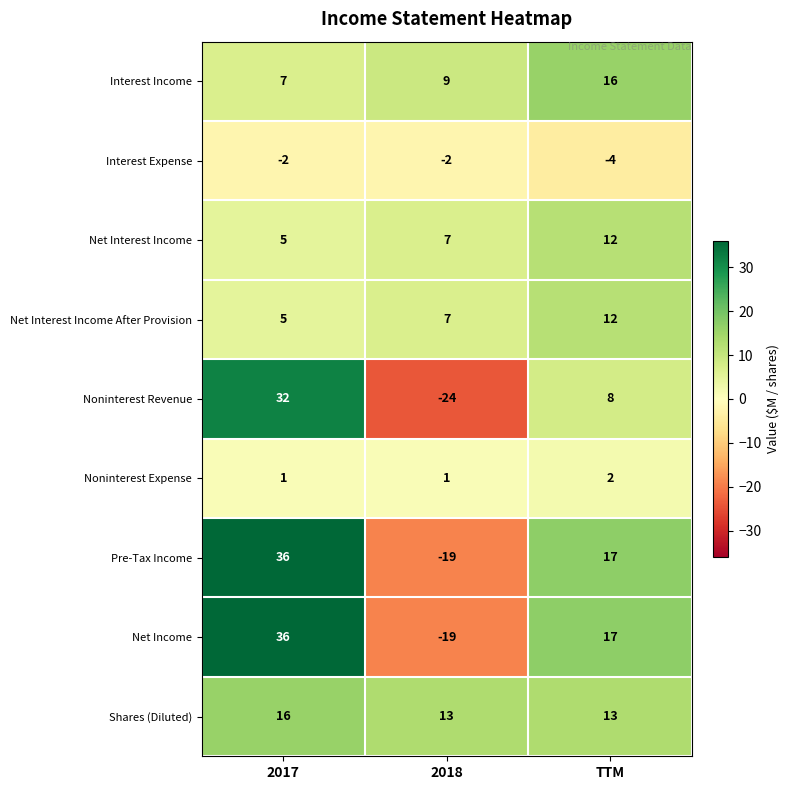

Rank the categories by Net Interest Income After Provision value from lowest to highest.

2017, 2018, TTM